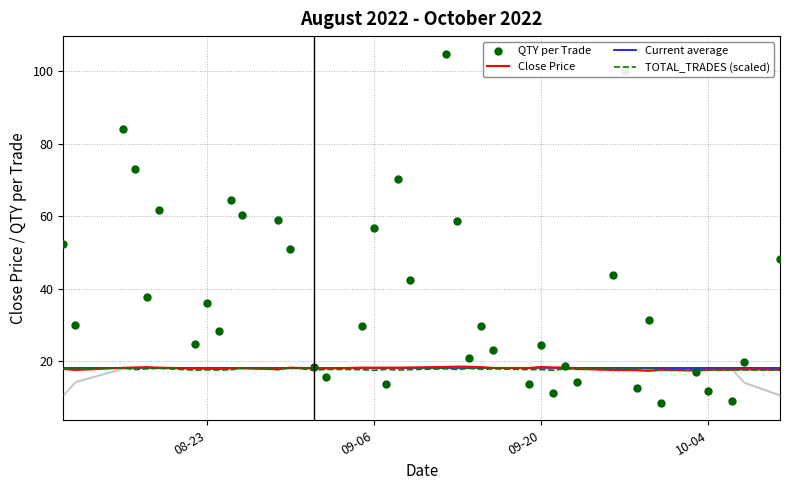

At which category is the sum across all series the highest?

2022-09-12